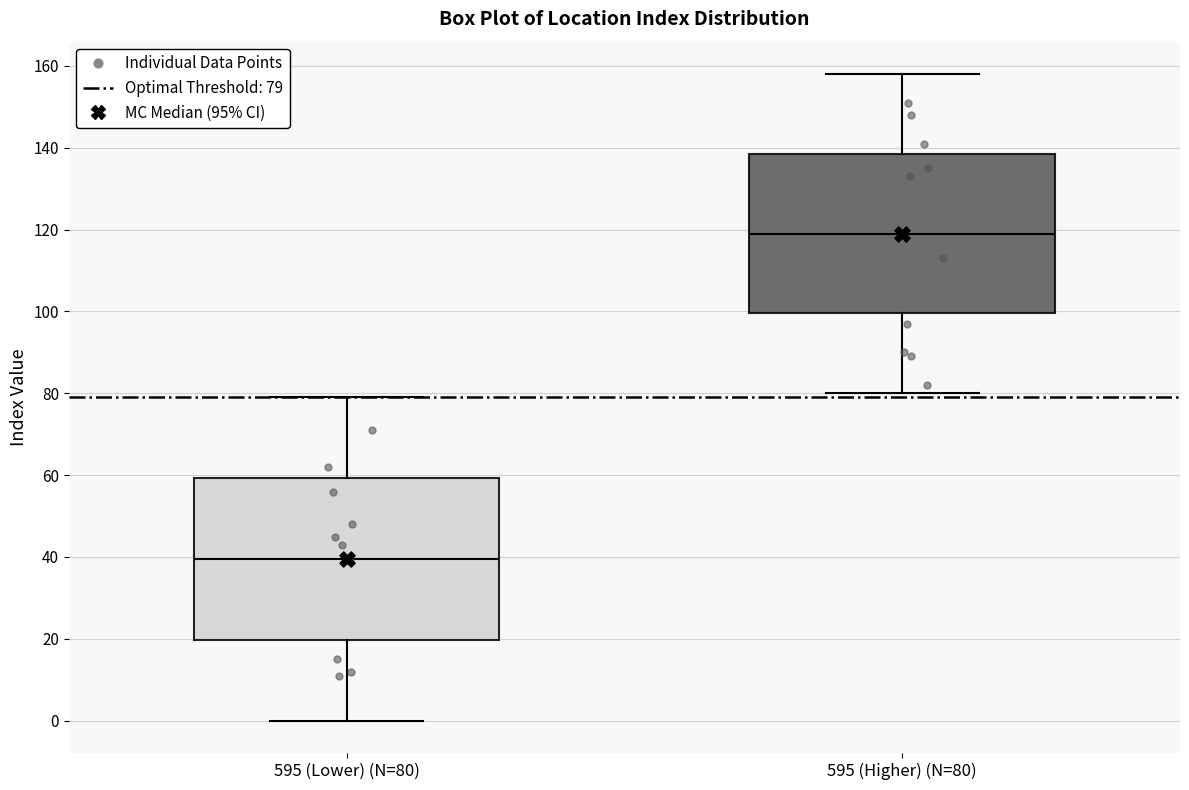

Which box has the lowest median line?

595 (Lower) (N=80)